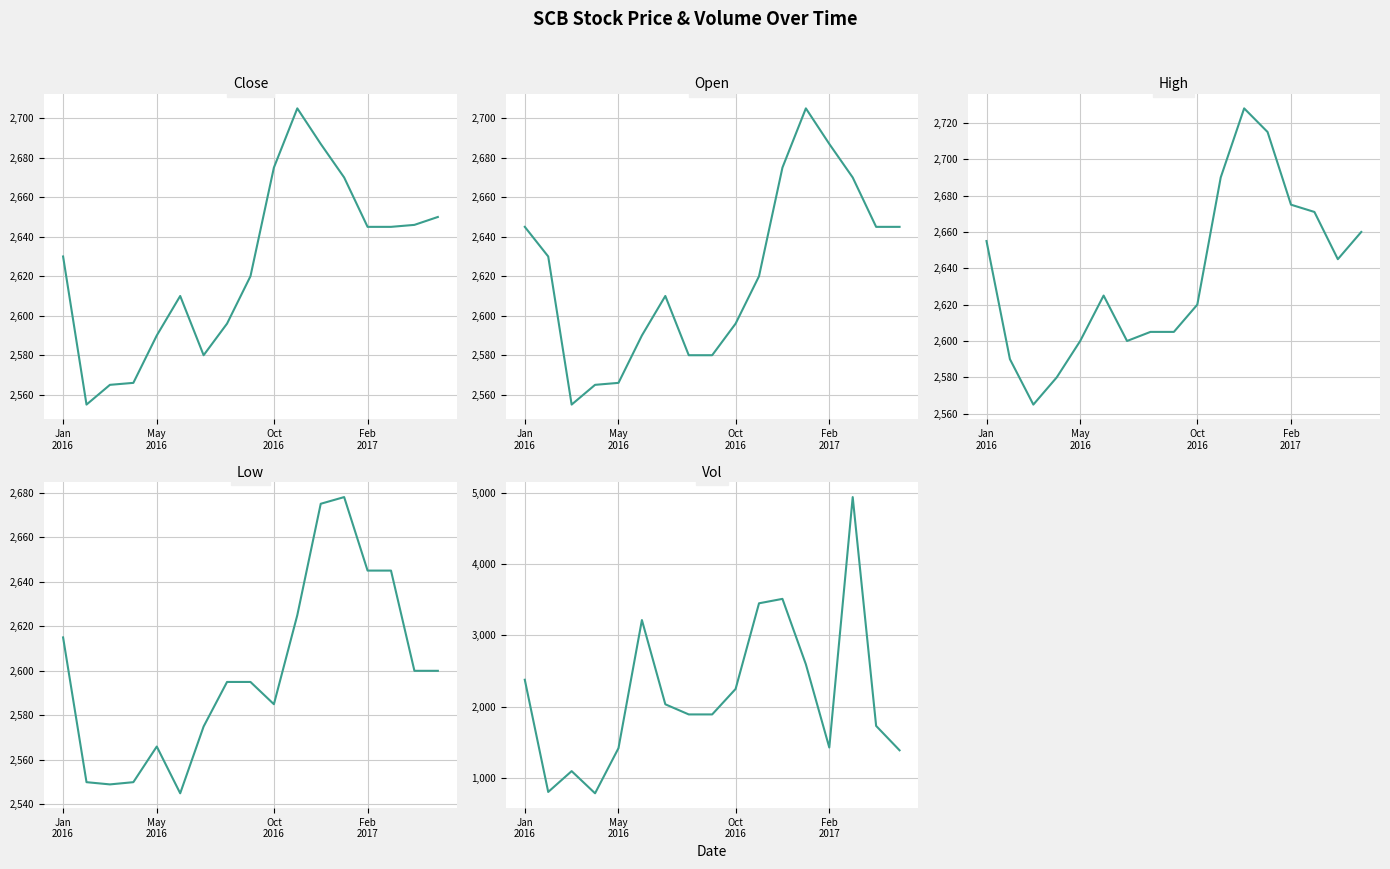

Where is the first local maximum for Open?

6